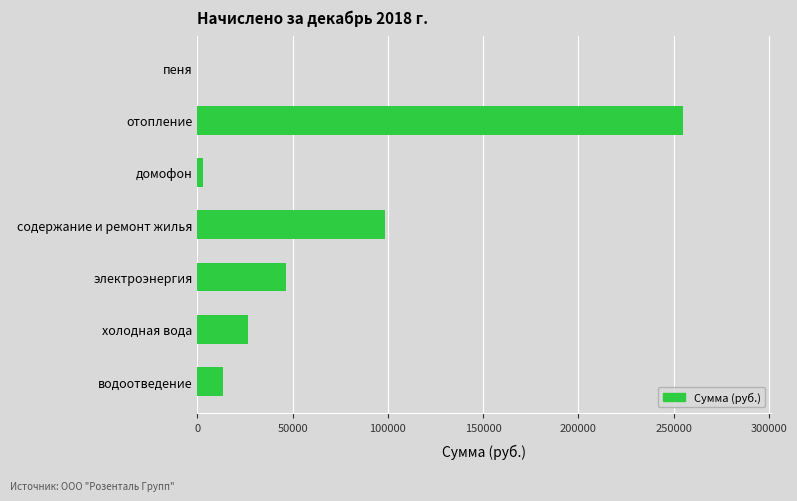

Reading bottom to top, transcribe all the data shown in this chart.

водоотведение=13374.6	холодная вода=26542.0	электроэнергия=46551.2	содержание и ремонт жилья=98300.1	домофон=2973.6	отопление=255106.9	пеня=13.4